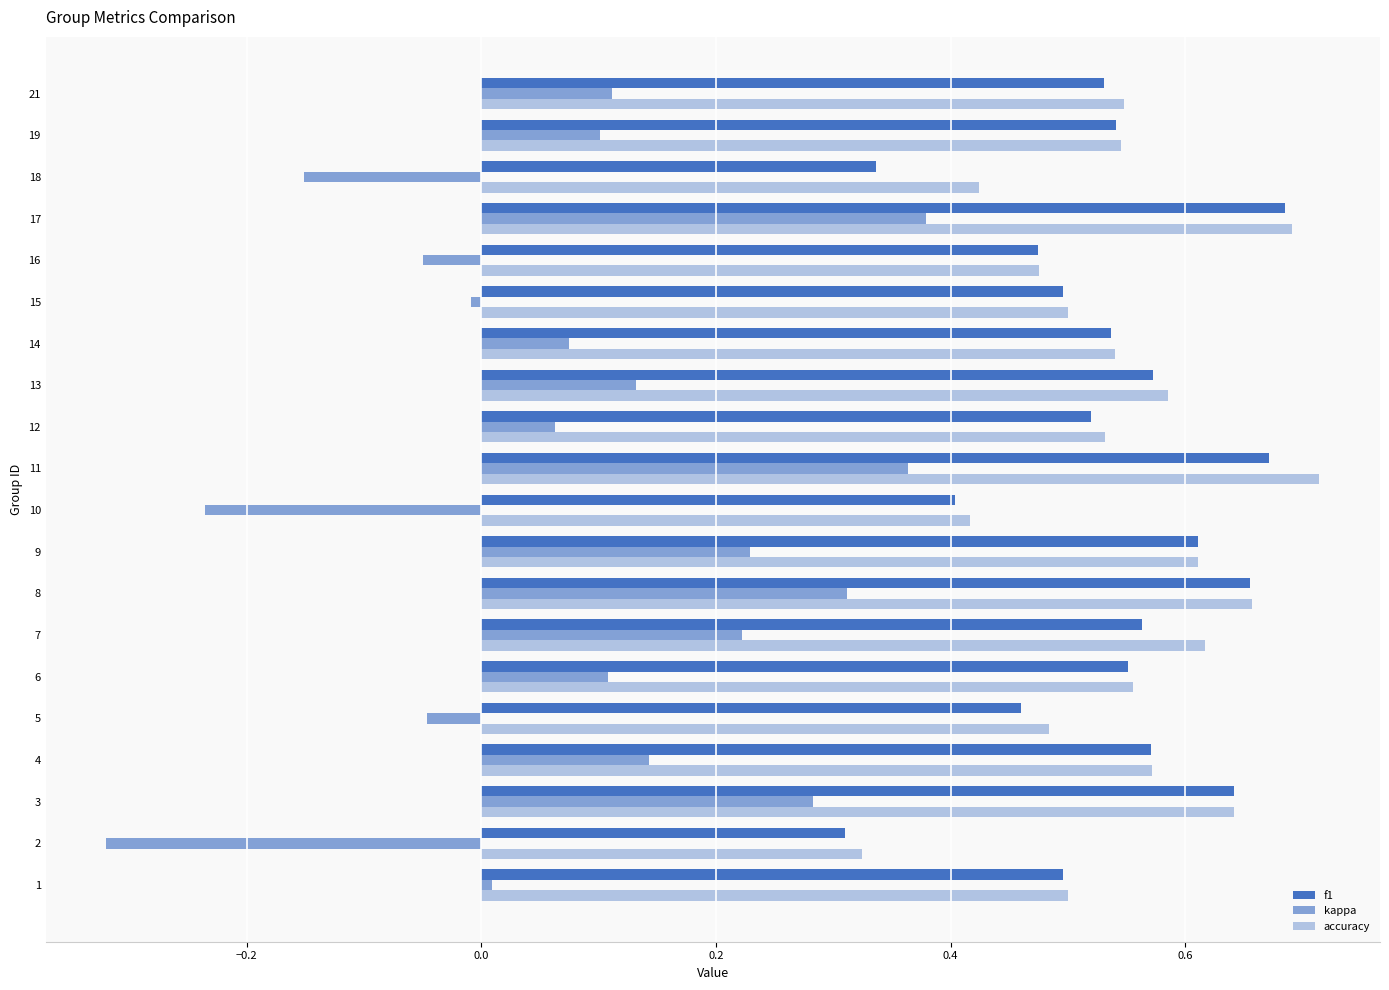

What position from the right is 8?

12